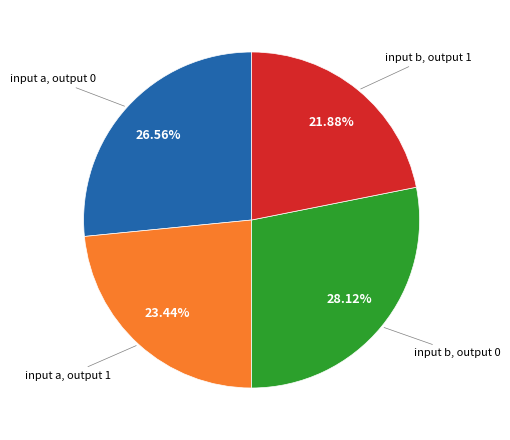

Is there a majority slice in this chart?

No